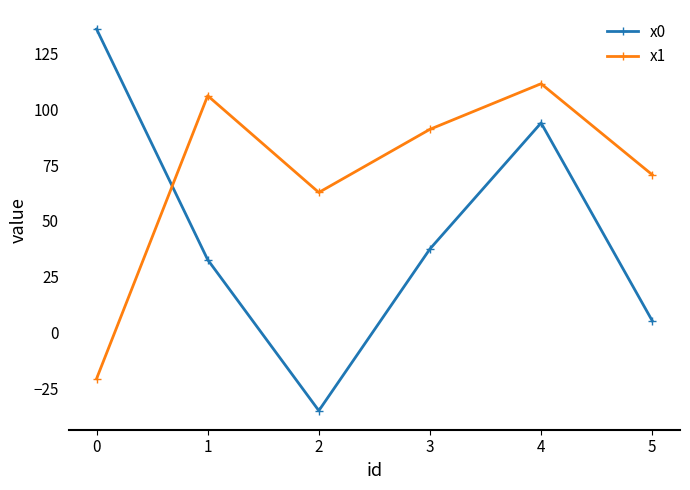

The value of x1 at 2 is 62.7. True or false?

True